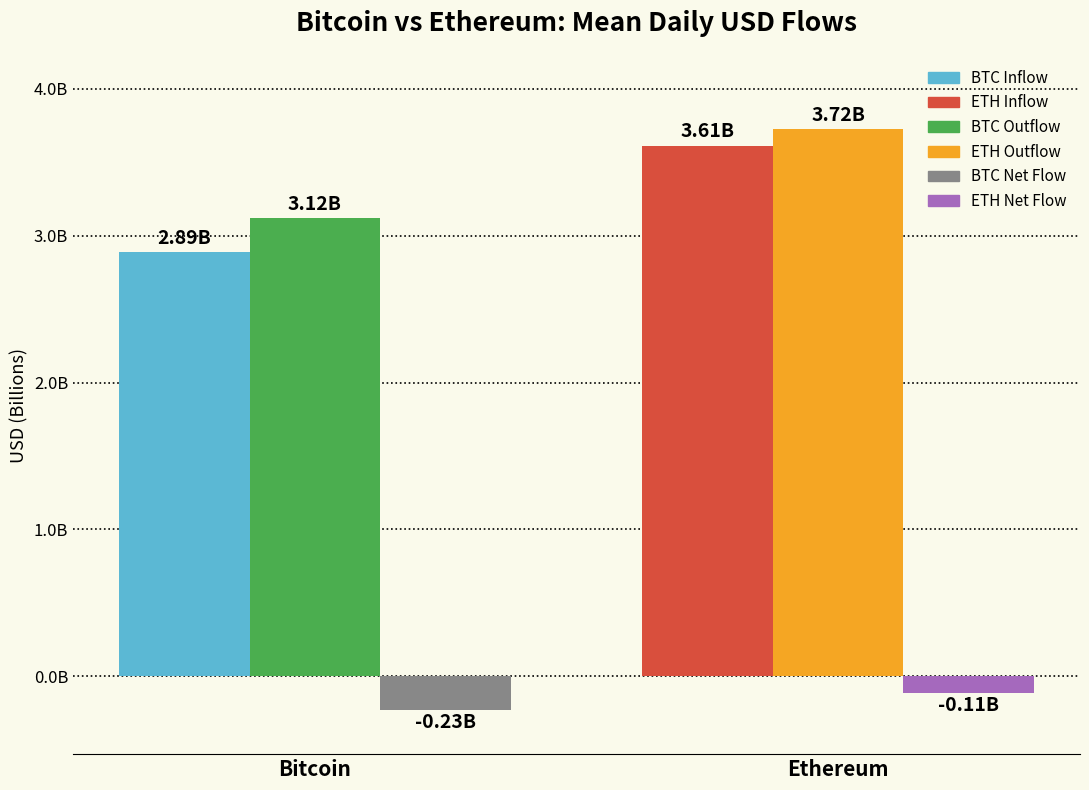

Does the chart contain stacked bars?

No